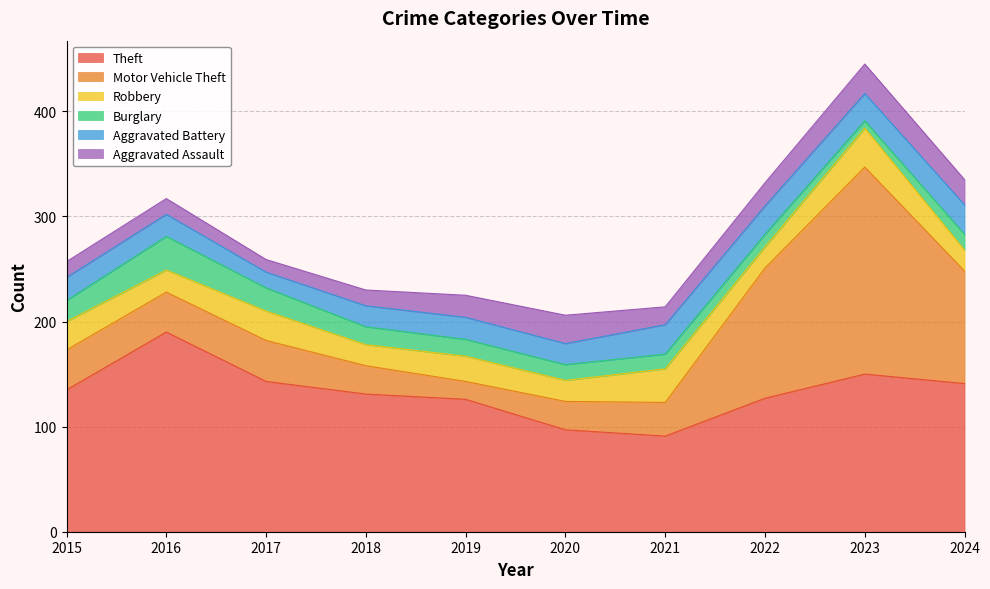

What is the value of the Motor Vehicle Theft point at the 7th from the left?

32